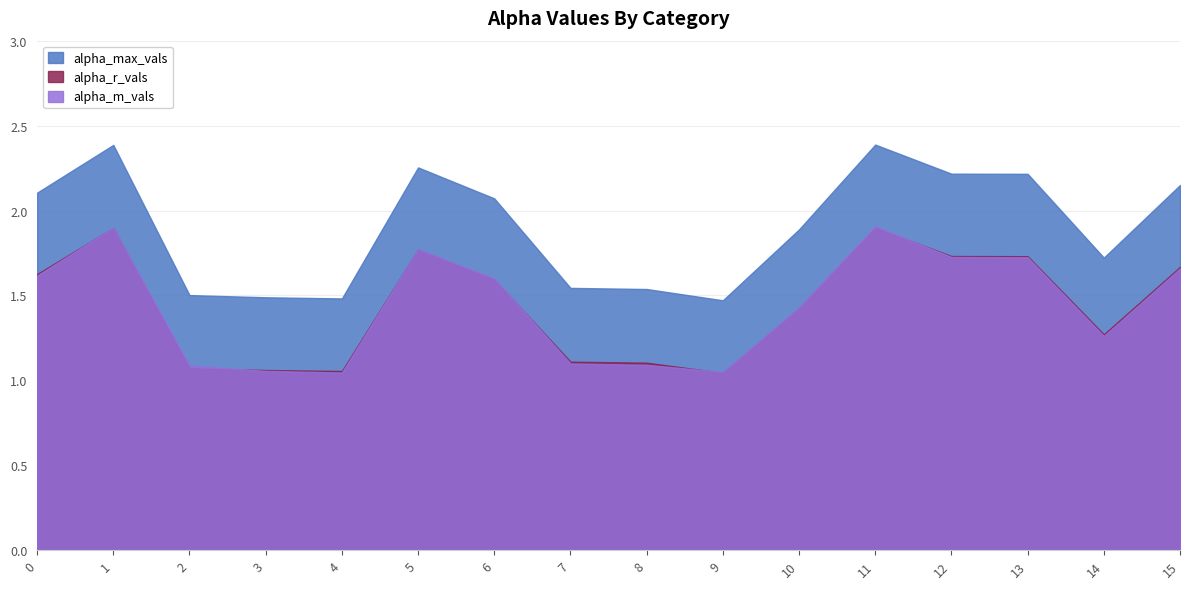

True or false: alpha_max_vals and alpha_r_vals intersect in this chart.

False